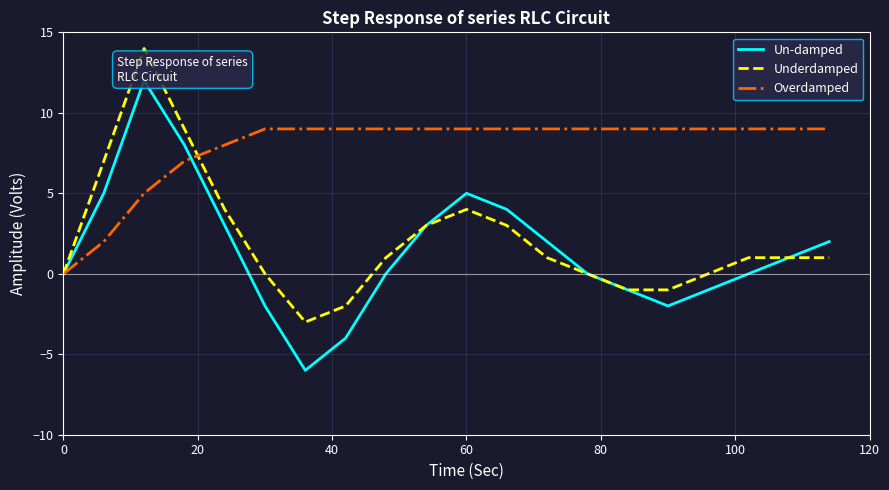

List the series in order of their peak value, highest first.

Underdamped, Un-damped, Overdamped